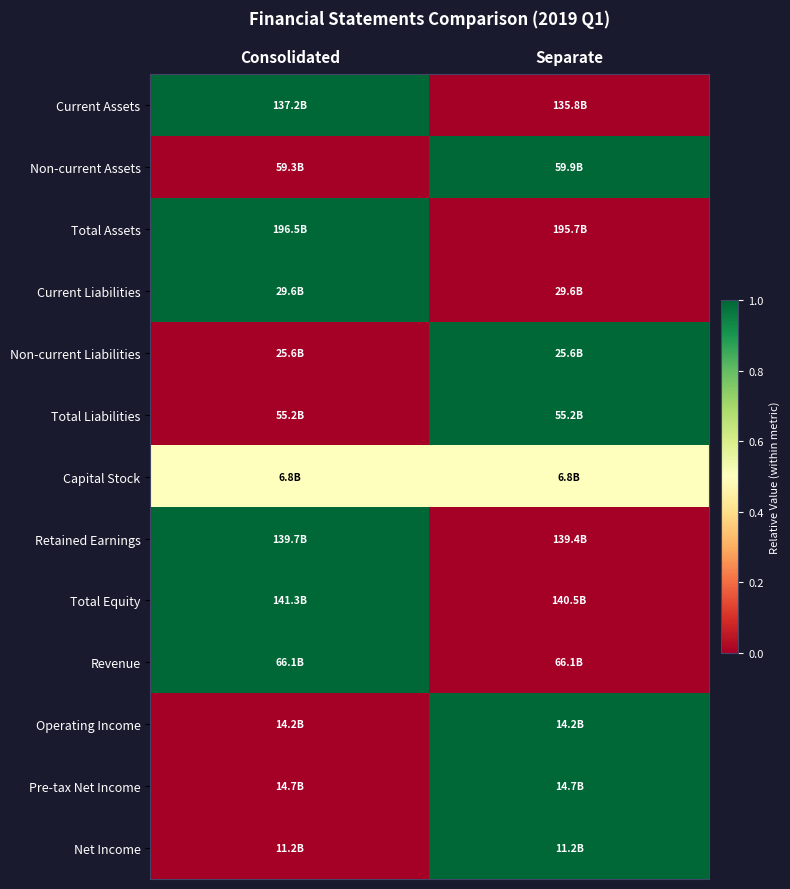

Which series changed the most between Consolidated and Separate?

Current Assets